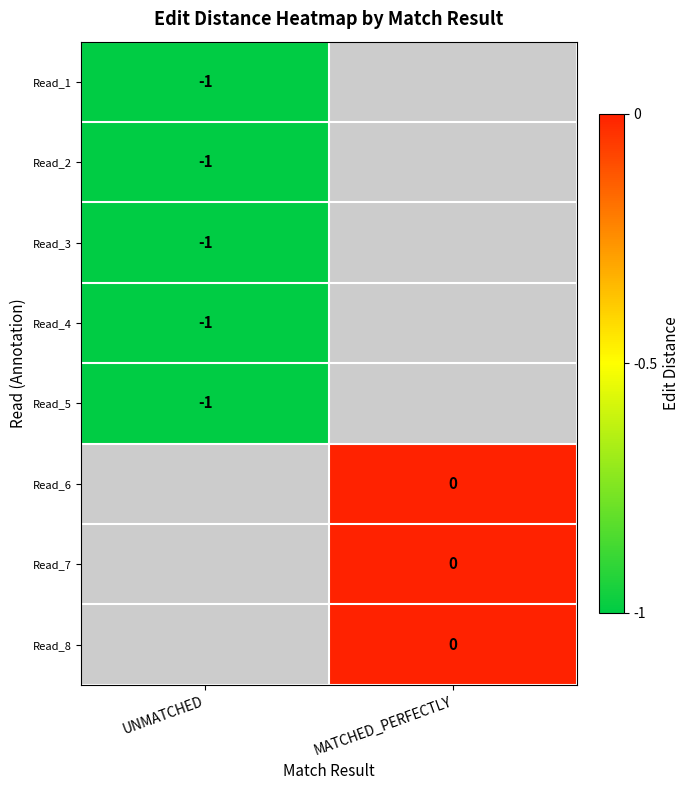

What is the smallest value displayed?

-1.0